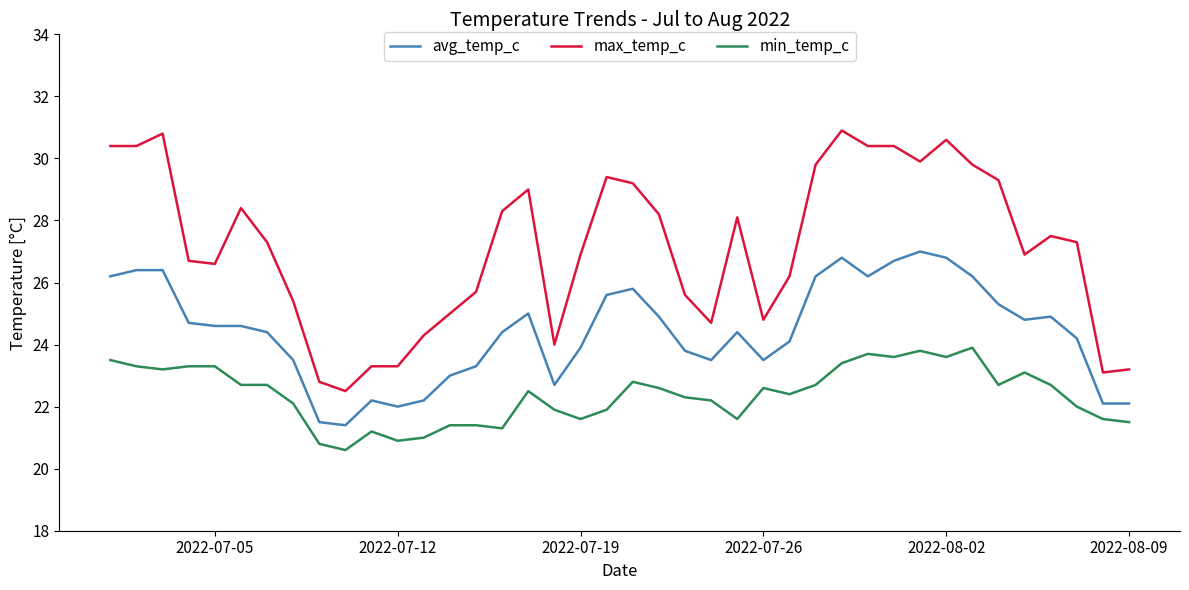

What is the lowest value of the max_temp_c series?

22.5